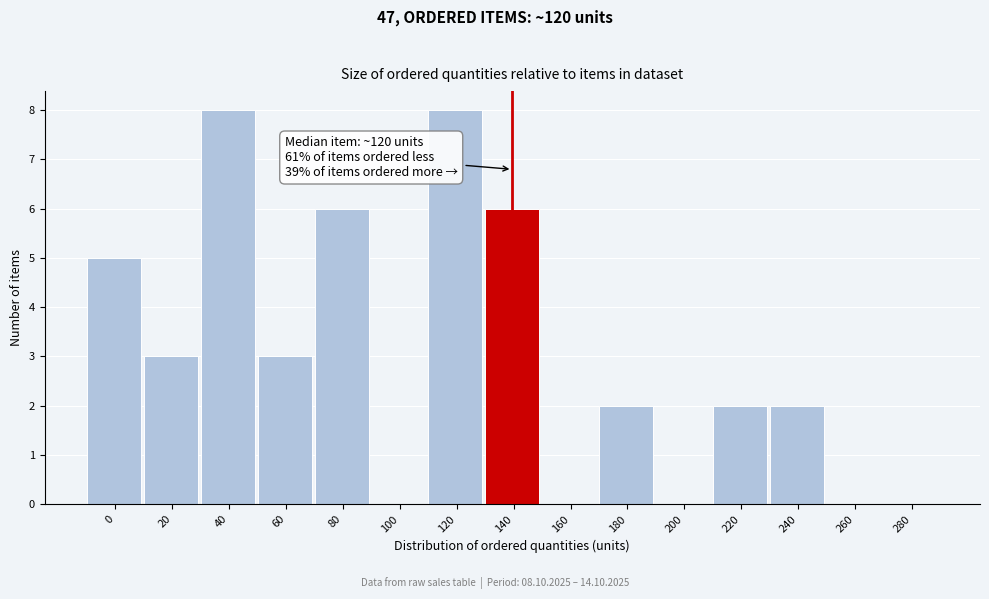

Reading left to right, transcribe all the data shown in this chart.

0=5	20=3	40=8	60=3	80=6	100=0	120=8	140=6	160=0	180=2	200=0	220=2	240=2	260=0	280=0